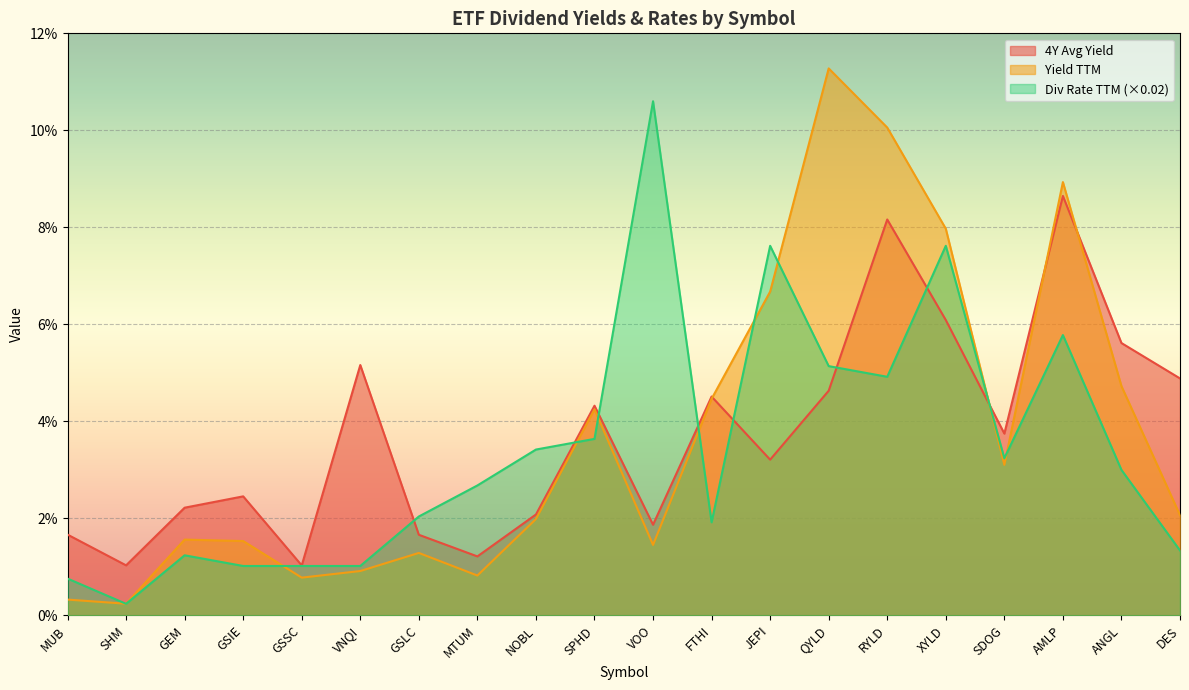

What is the total value across all series at ANGL?

0.1